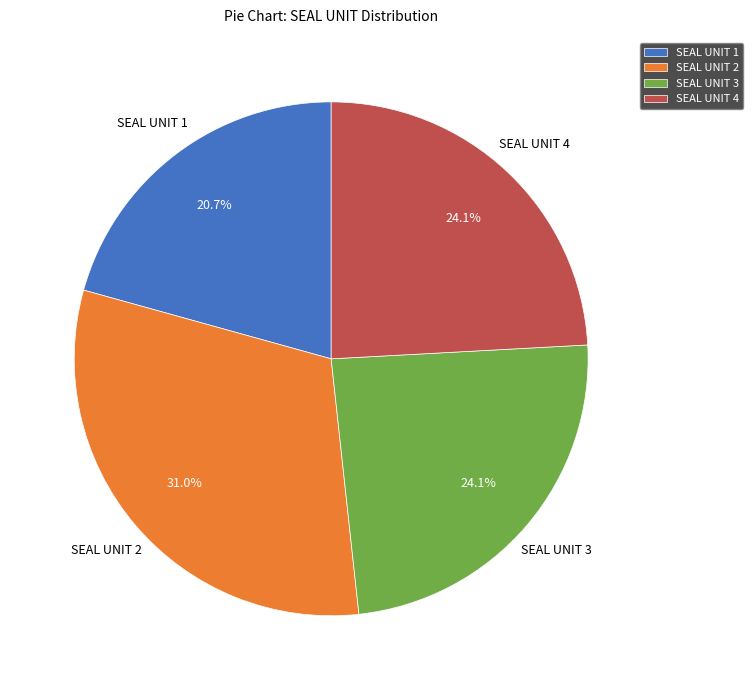

How many segments does this pie chart have?

4